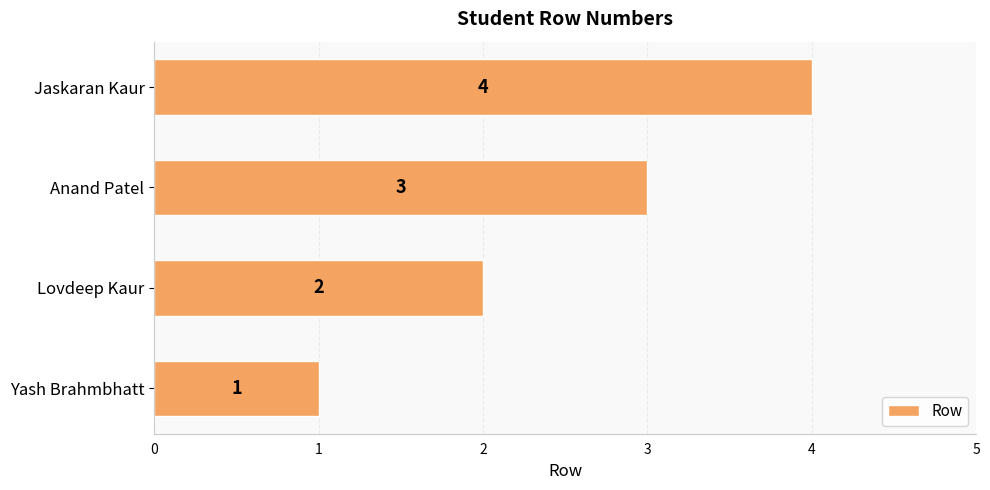

What value does the data have at Anand Patel?

3